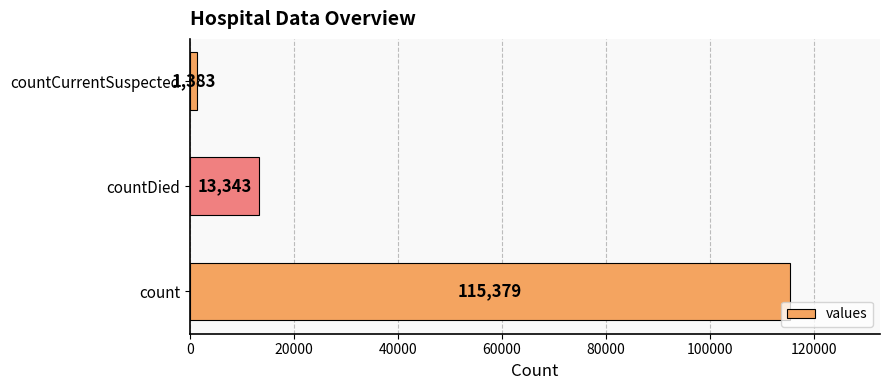

Count the number of data series in this chart.

1